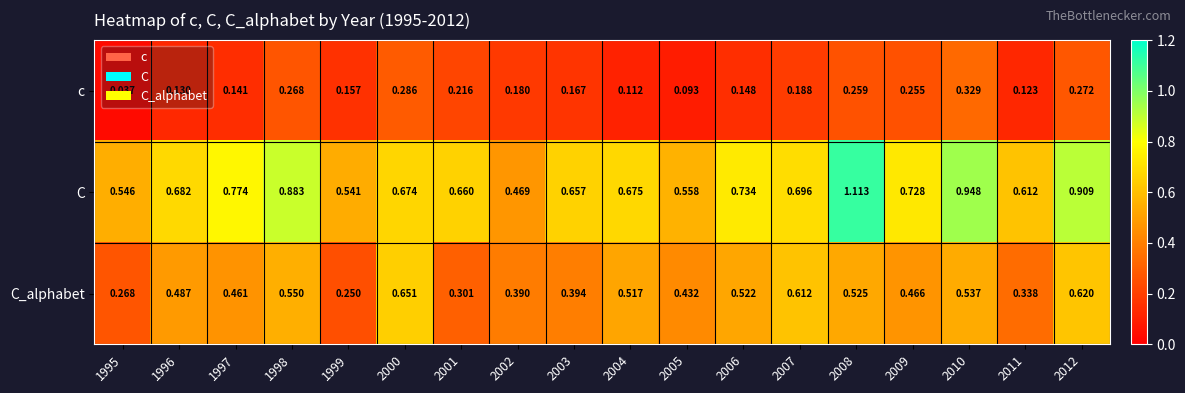

List the series in order of their overall mean, lowest first.

c, C_alphabet, C